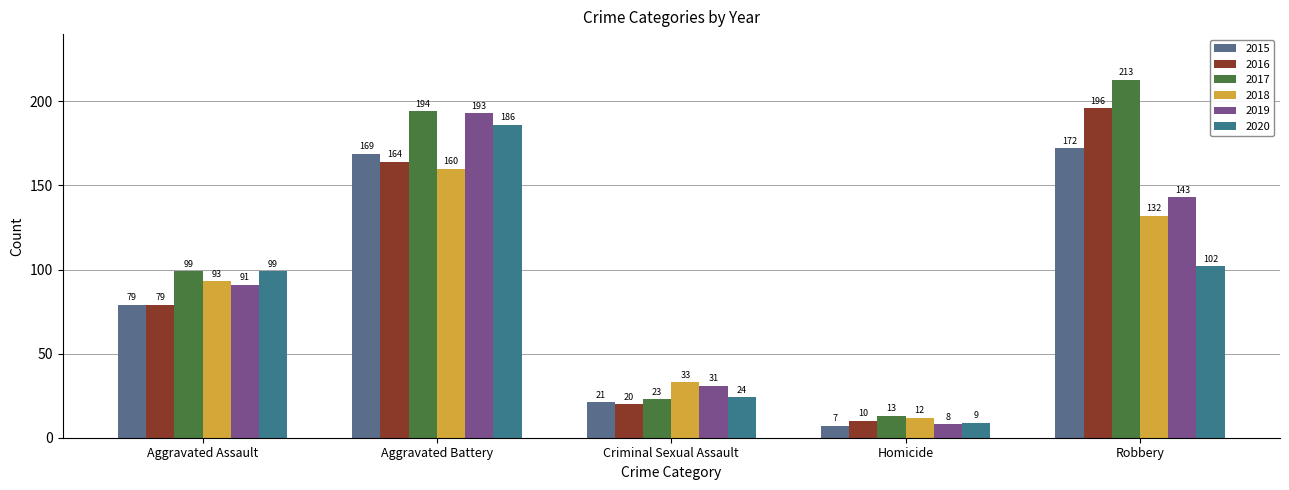

What is the sum of the 2019 values at Homicide and Criminal Sexual Assault?

39